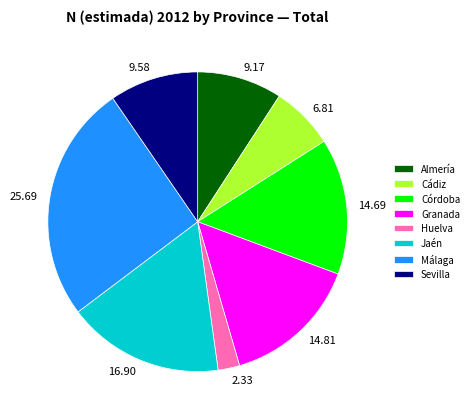

How many slices are in this pie chart?

8